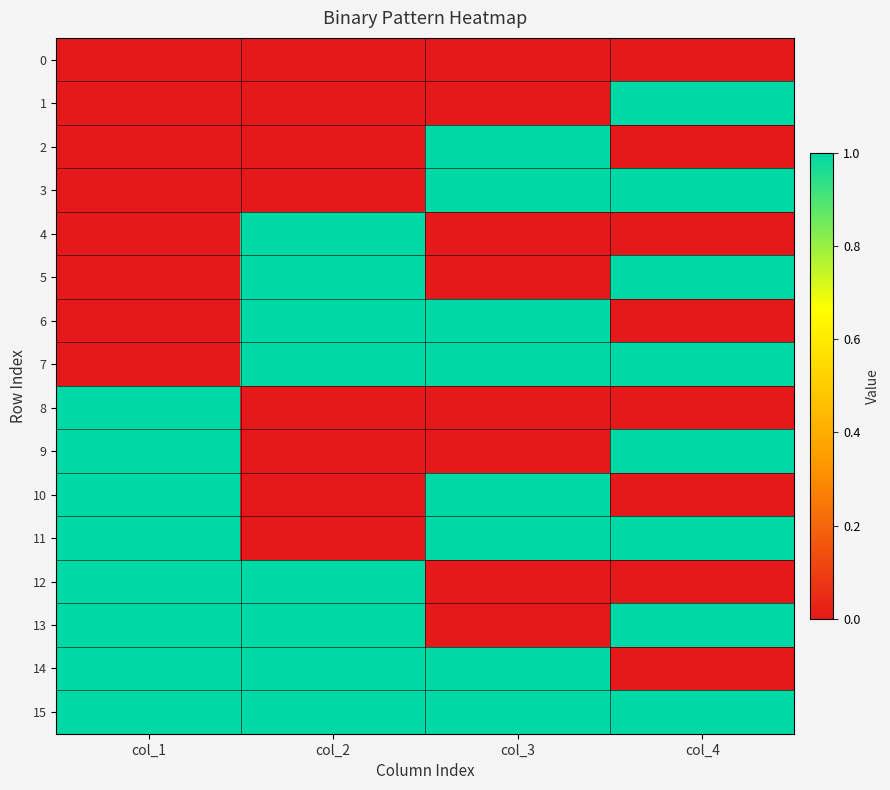

Which has a higher value, col_2 or col_4?

col_2